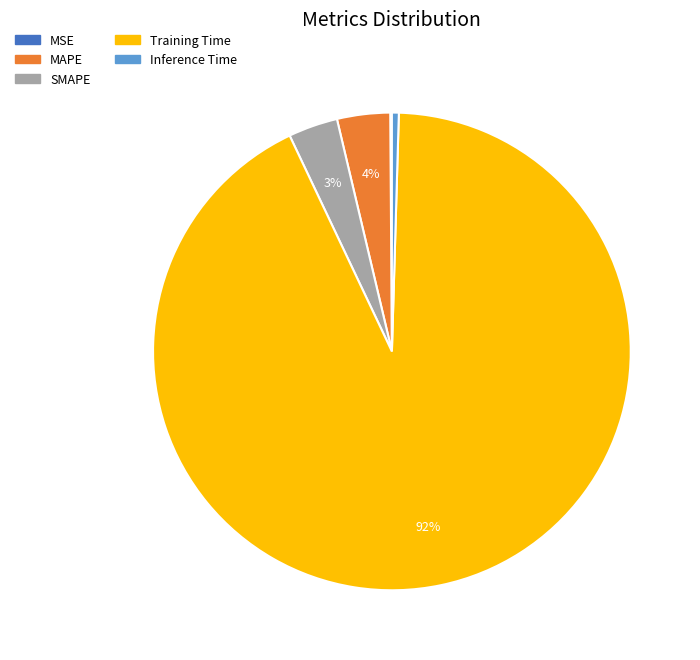

Between MAPE and Training Time, which is larger?

Training Time